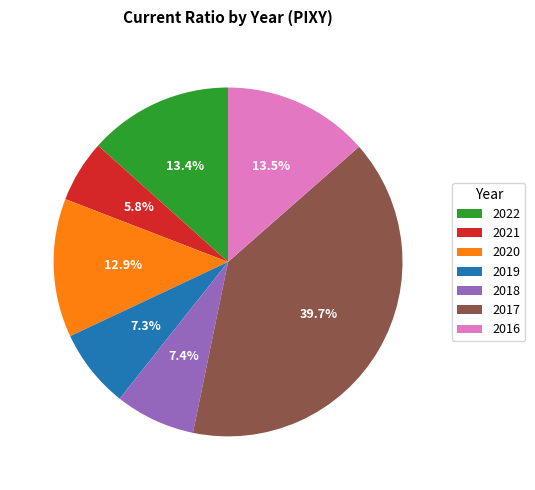

To the nearest percent, what portion does 2021 represent?

6%